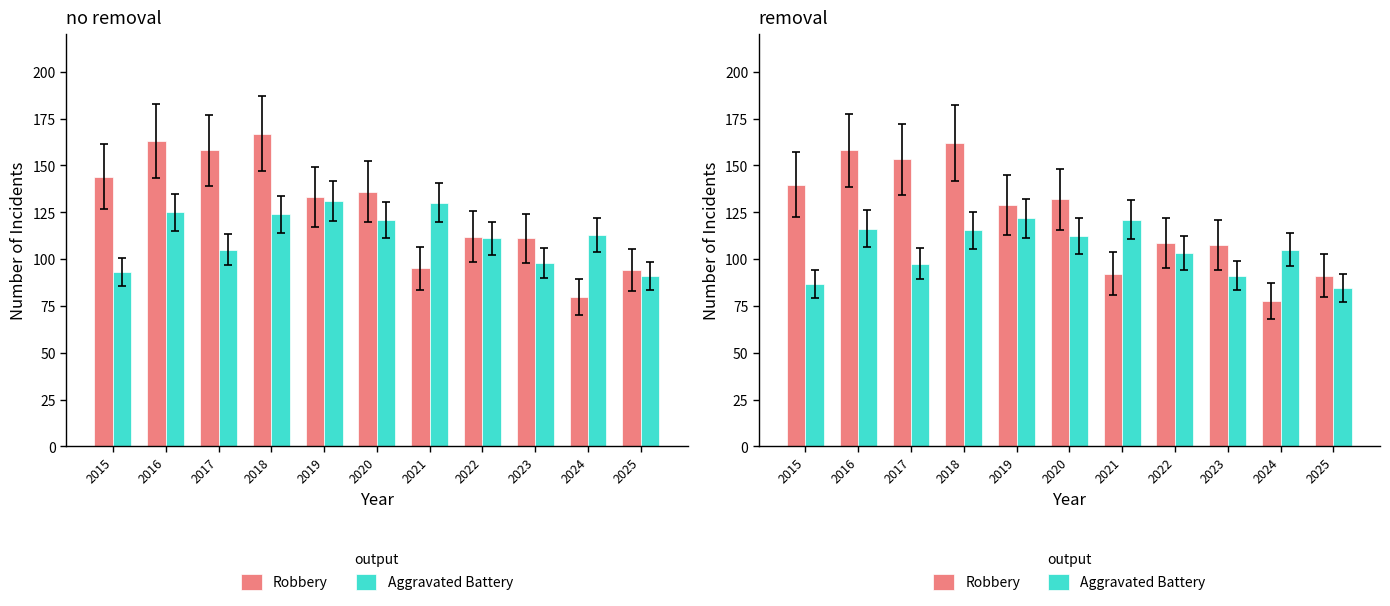

What is the value of the Robbery bar at the 6th from the left?

131.9